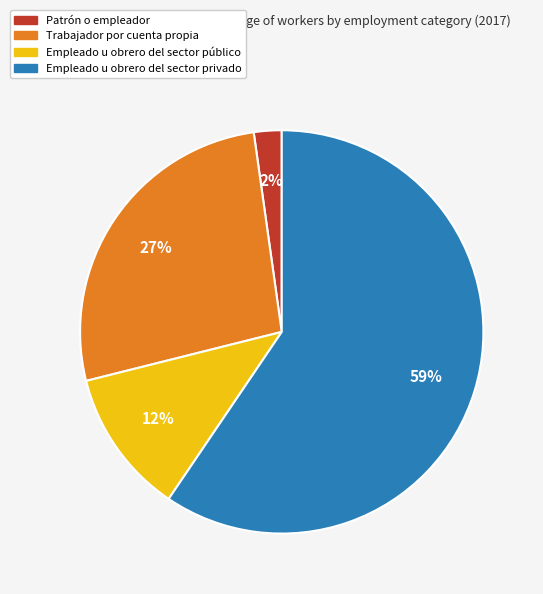

To the nearest percent, what is the average slice percentage?

25%